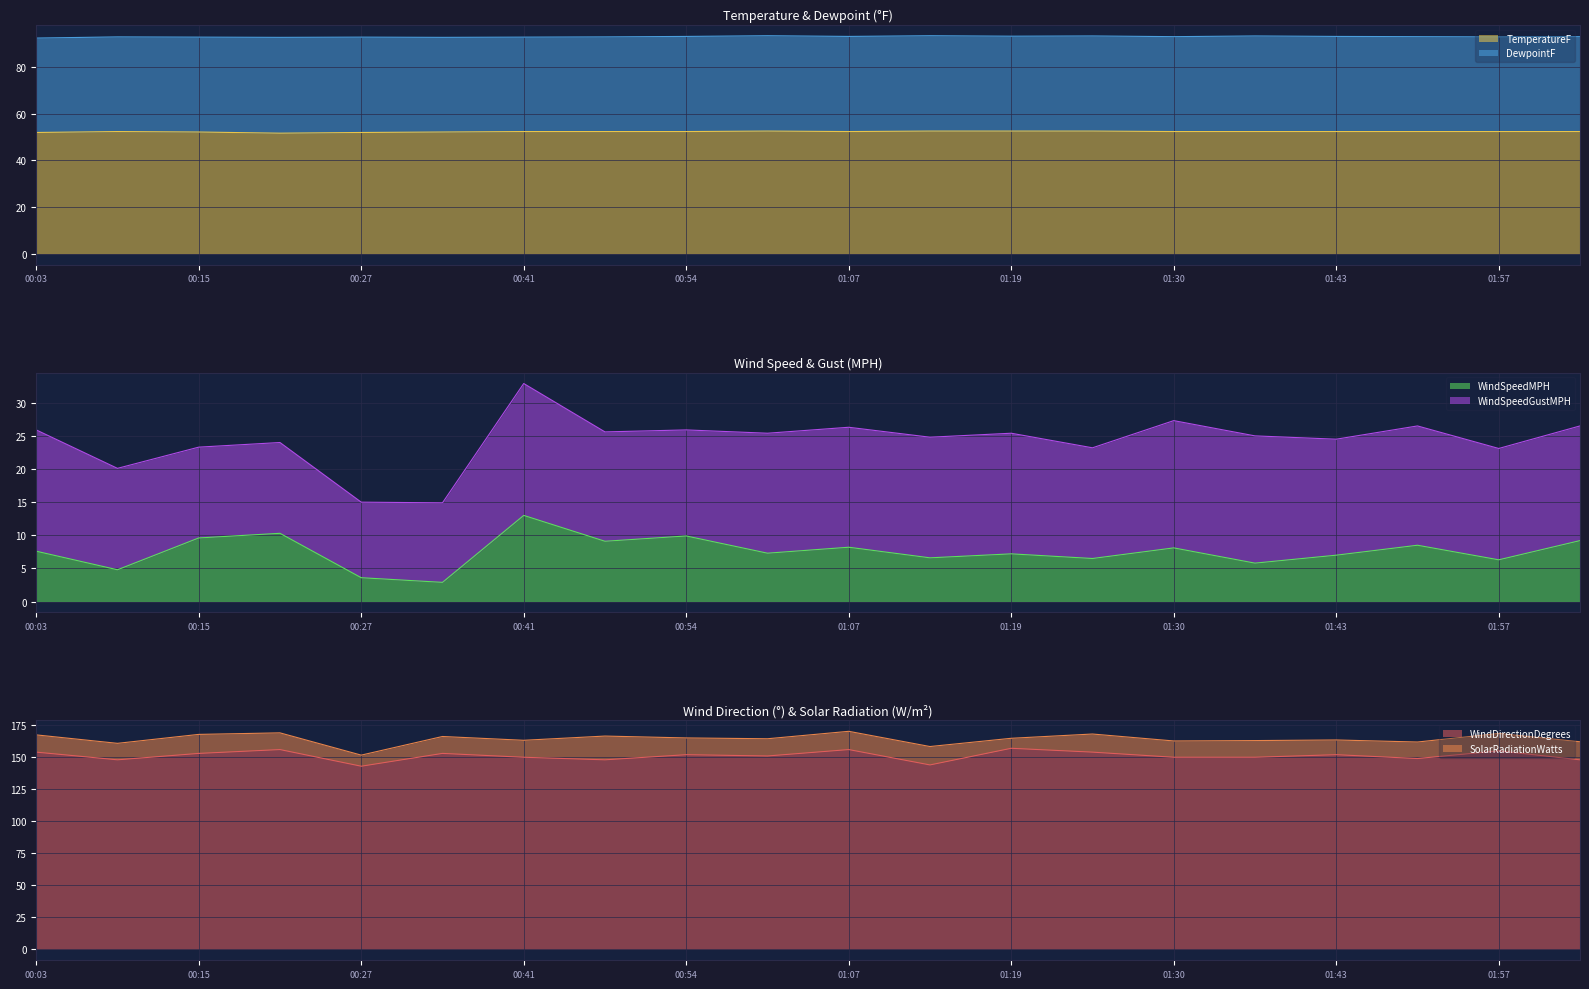

At which category does TemperatureF reach its first local peak?

00:09